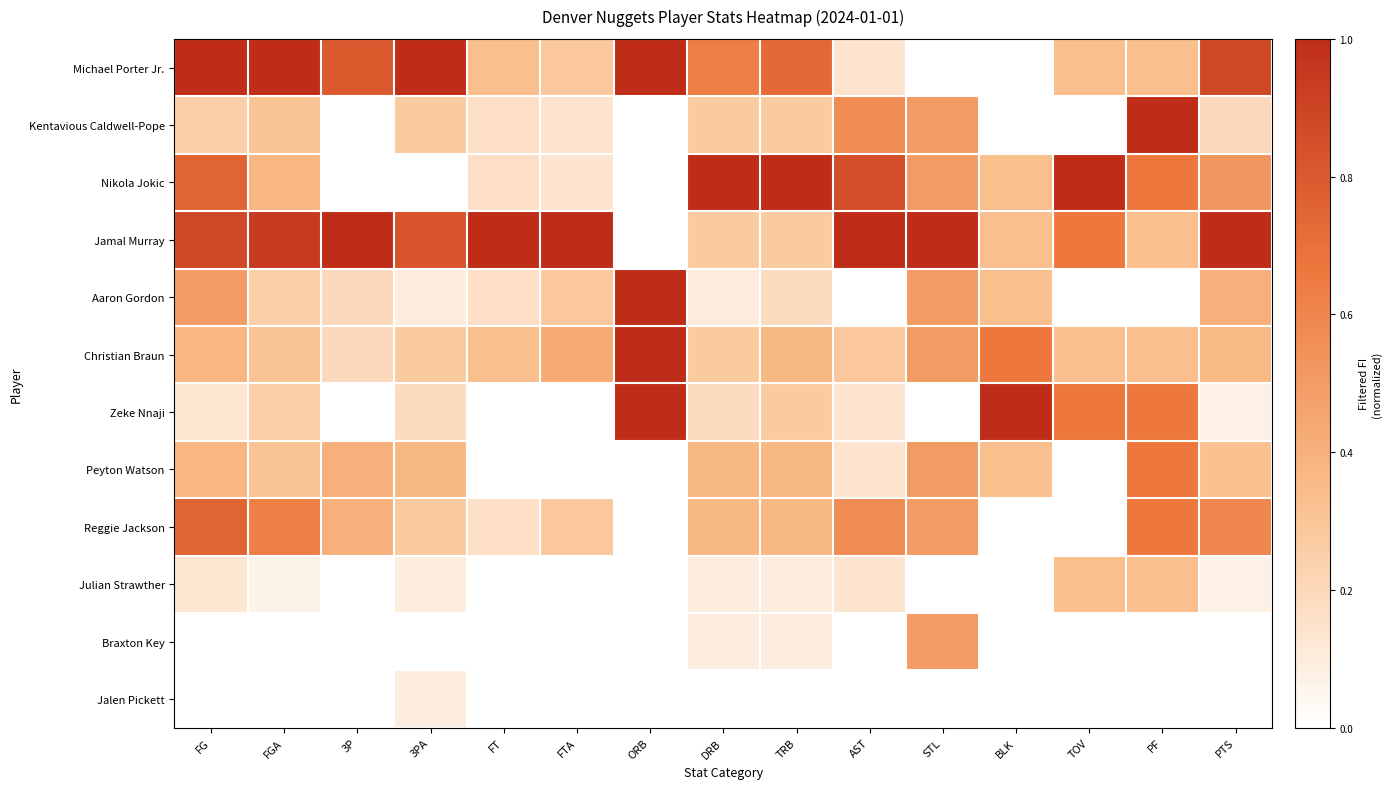

Reading left to right, extract all data points from this chart.

Michael Porter Jr.: FG=1.0	FGA=1.0	3P=0.8	3PA=1.0	FT=0.3	FTA=0.3	ORB=1.0	DRB=0.6	TRB=0.7	AST=0.1	STL=0.0	BLK=0.0	TOV=0.3	PF=0.3	PTS=0.9
Kentavious Caldwell-Pope: FG=0.2	FGA=0.3	3P=0.0	3PA=0.3	FT=0.2	FTA=0.1	ORB=0.0	DRB=0.3	TRB=0.3	AST=0.6	STL=0.5	BLK=0.0	TOV=0.0	PF=1.0	PTS=0.2
Nikola Jokic: FG=0.8	FGA=0.4	3P=0.0	3PA=0.0	FT=0.2	FTA=0.1	ORB=0.0	DRB=1.0	TRB=1.0	AST=0.9	STL=0.5	BLK=0.3	TOV=1.0	PF=0.7	PTS=0.5
Jamal Murray: FG=0.9	FGA=0.9	3P=1.0	3PA=0.8	FT=1.0	FTA=1.0	ORB=0.0	DRB=0.3	TRB=0.3	AST=1.0	STL=1.0	BLK=0.3	TOV=0.7	PF=0.3	PTS=1.0
Aaron Gordon: FG=0.5	FGA=0.2	3P=0.2	3PA=0.1	FT=0.2	FTA=0.3	ORB=1.0	DRB=0.1	TRB=0.2	AST=0.0	STL=0.5	BLK=0.3	TOV=0.0	PF=0.0	PTS=0.4
Christian Braun: FG=0.4	FGA=0.3	3P=0.2	3PA=0.3	FT=0.3	FTA=0.4	ORB=1.0	DRB=0.3	TRB=0.4	AST=0.3	STL=0.5	BLK=0.7	TOV=0.3	PF=0.3	PTS=0.4
Zeke Nnaji: FG=0.1	FGA=0.2	3P=0.0	3PA=0.2	FT=0.0	FTA=0.0	ORB=1.0	DRB=0.2	TRB=0.3	AST=0.1	STL=0.0	BLK=1.0	TOV=0.7	PF=0.7	PTS=0.1
Peyton Watson: FG=0.4	FGA=0.3	3P=0.4	3PA=0.4	FT=0.0	FTA=0.0	ORB=0.0	DRB=0.4	TRB=0.4	AST=0.1	STL=0.5	BLK=0.3	TOV=0.0	PF=0.7	PTS=0.3
Reggie Jackson: FG=0.8	FGA=0.6	3P=0.4	3PA=0.3	FT=0.2	FTA=0.3	ORB=0.0	DRB=0.4	TRB=0.4	AST=0.6	STL=0.5	BLK=0.0	TOV=0.0	PF=0.7	PTS=0.6
Julian Strawther: FG=0.1	FGA=0.1	3P=0.0	3PA=0.1	FT=0.0	FTA=0.0	ORB=0.0	DRB=0.1	TRB=0.1	AST=0.1	STL=0.0	BLK=0.0	TOV=0.3	PF=0.3	PTS=0.1
Braxton Key: FG=0.0	FGA=0.0	3P=0.0	3PA=0.0	FT=0.0	FTA=0.0	ORB=0.0	DRB=0.1	TRB=0.1	AST=0.0	STL=0.5	BLK=0.0	TOV=0.0	PF=0.0	PTS=0.0
Jalen Pickett: FG=0.0	FGA=0.0	3P=0.0	3PA=0.1	FT=0.0	FTA=0.0	ORB=0.0	DRB=0.0	TRB=0.0	AST=0.0	STL=0.0	BLK=0.0	TOV=0.0	PF=0.0	PTS=0.0